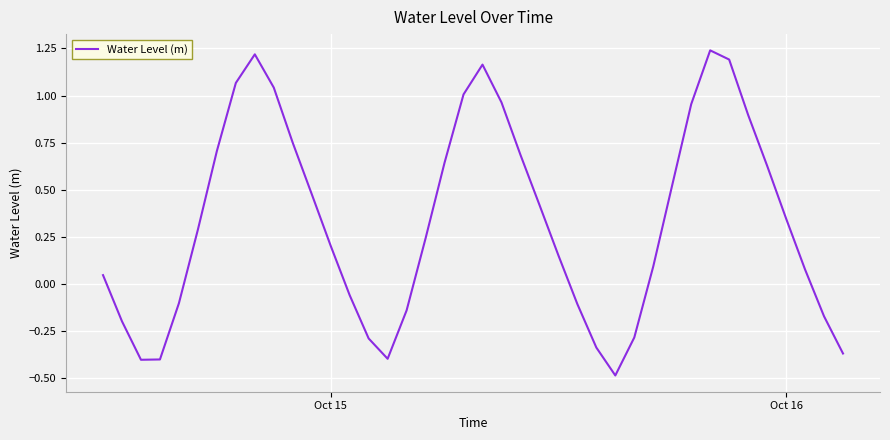

What is the difference between the maximum and minimum values?

1.7